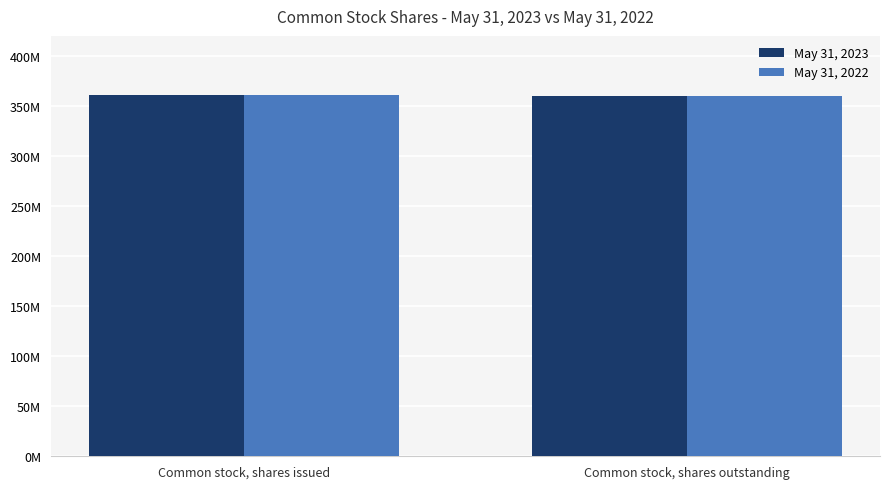

What is the difference between the maximum and minimum values in the May 31, 2023 series?

600000